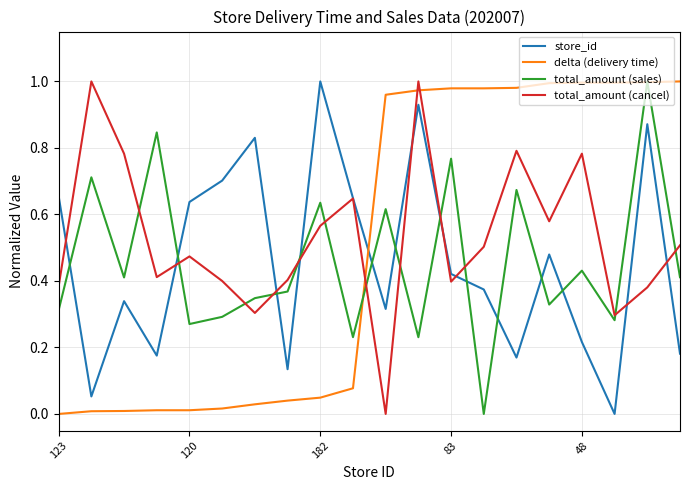

Is this an area chart (filled region under the line)?

No